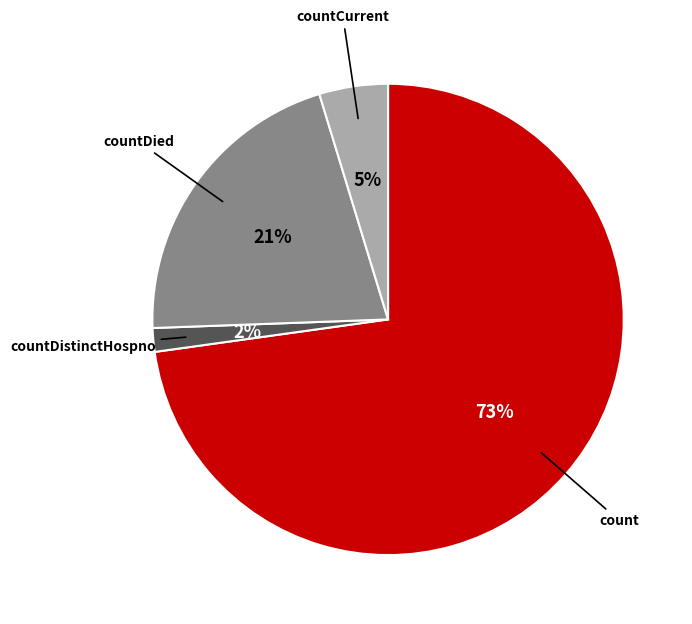

To the nearest percent, what is the average slice percentage?

25%